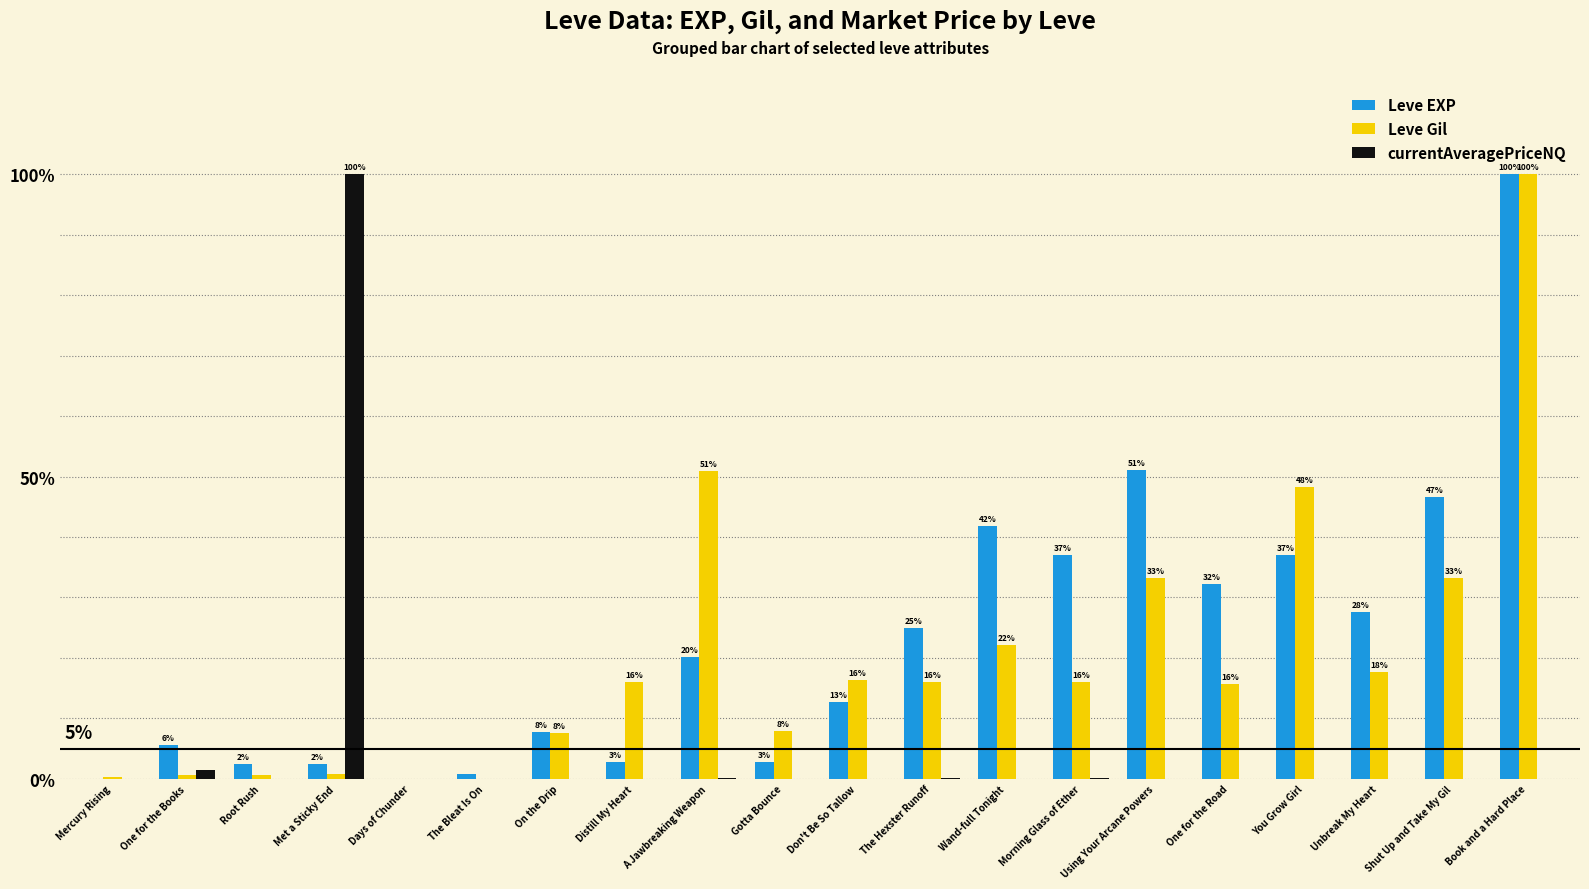

What are all the series names shown in the legend?

Leve EXP, Leve Gil, currentAveragePriceNQ